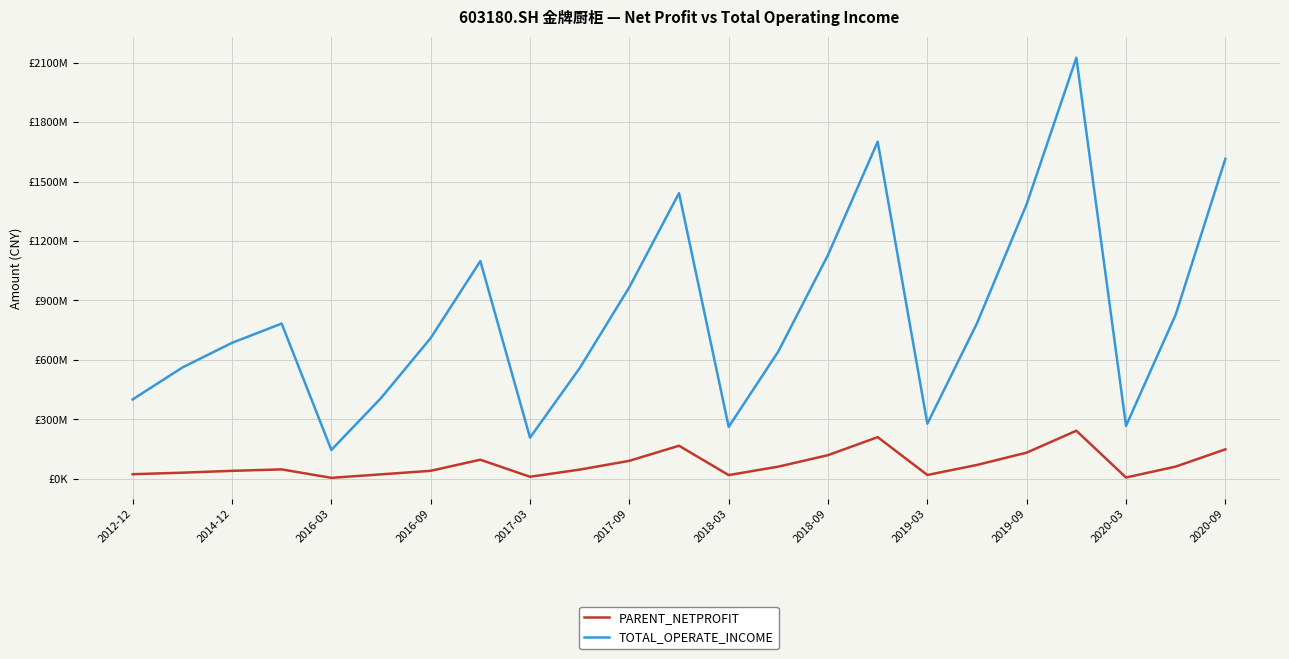

Reading left to right, what are all the values shown in this chart?

PARENT_NETPROFIT: 22977176.5	30759908.2	40027558.9	47337639.9	4700250.9	22245514.8	40167064.2	96225330.3	10083214.2	46251180.1	90592613.8	166748221.4	18586032.1	61298148.0	119159283.8	210190541.7	19084817.2	69799995.2	132002780.5	242496668.9	6394813.6	61471088.1	148621598.3
TOTAL_OPERATE_INCOME: 400515218.6	561492603.1	686205873.9	783511108.2	145393474.5	407365443.8	710214697.3	1098888659.8	207580734.6	558495400.7	967189664.5	1441967104.7	261955188.4	642939874.9	1129924591.7	1701677972.7	278131119.3	785367983.0	1386947264.6	2125444791.6	267197139.1	828664335.4	1615203457.0